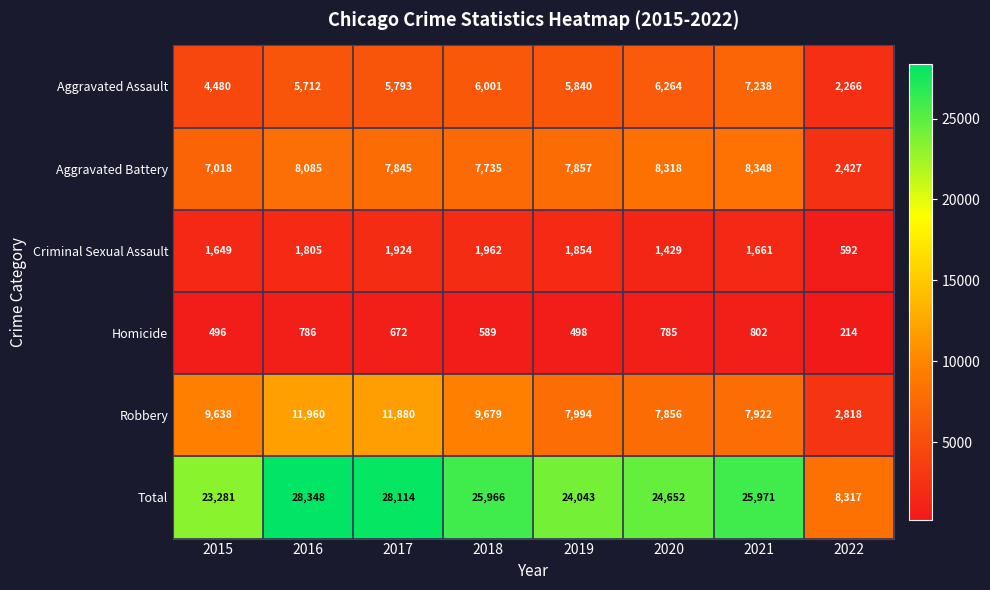

Which series changed the most between 2019 and 2022?

Total